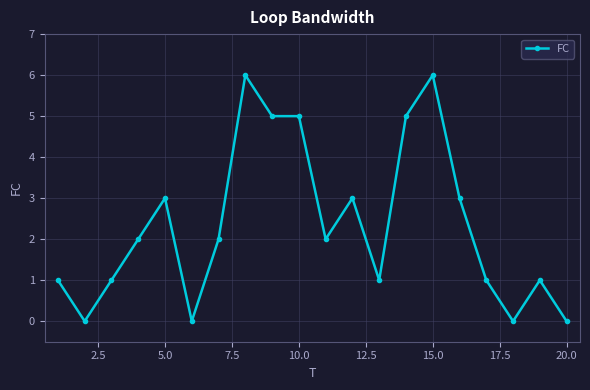

What is the average value?

2